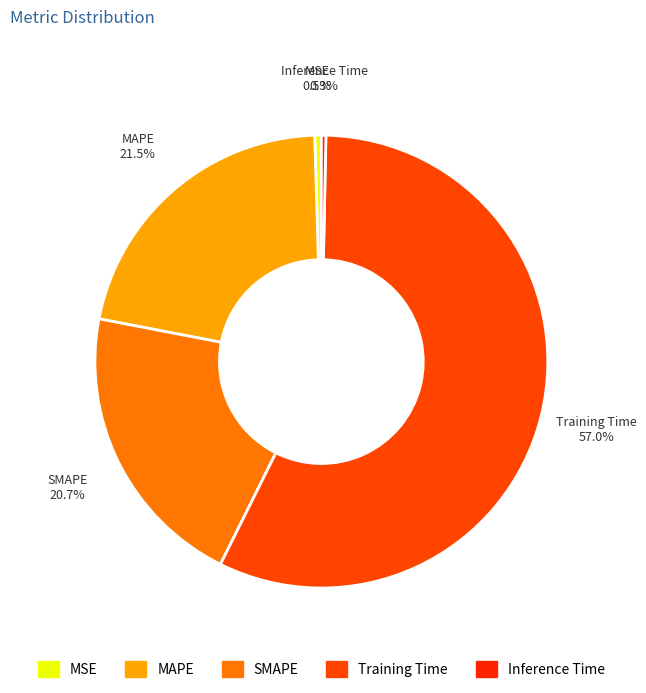

Which slice is the largest?

Training Time